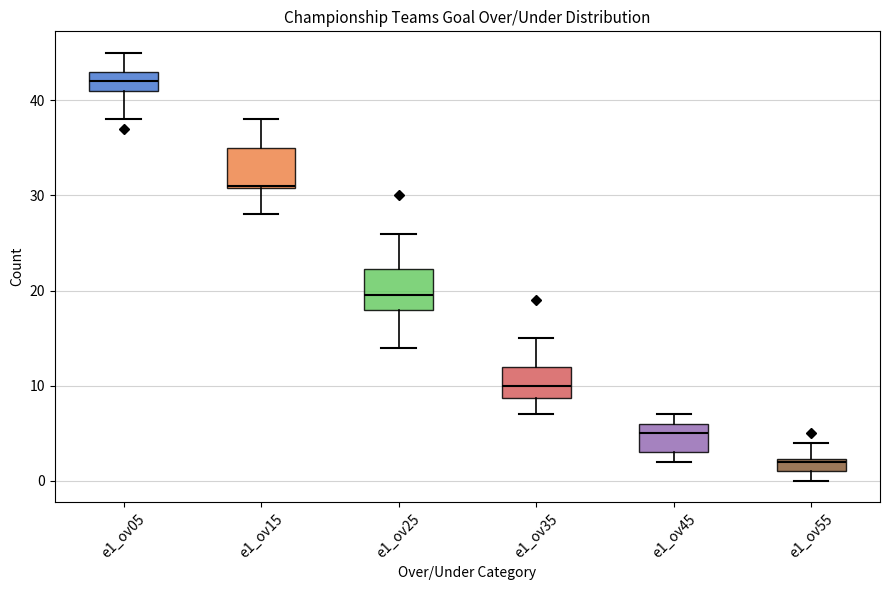

Which box's median line is the lowest?

e1_ov55